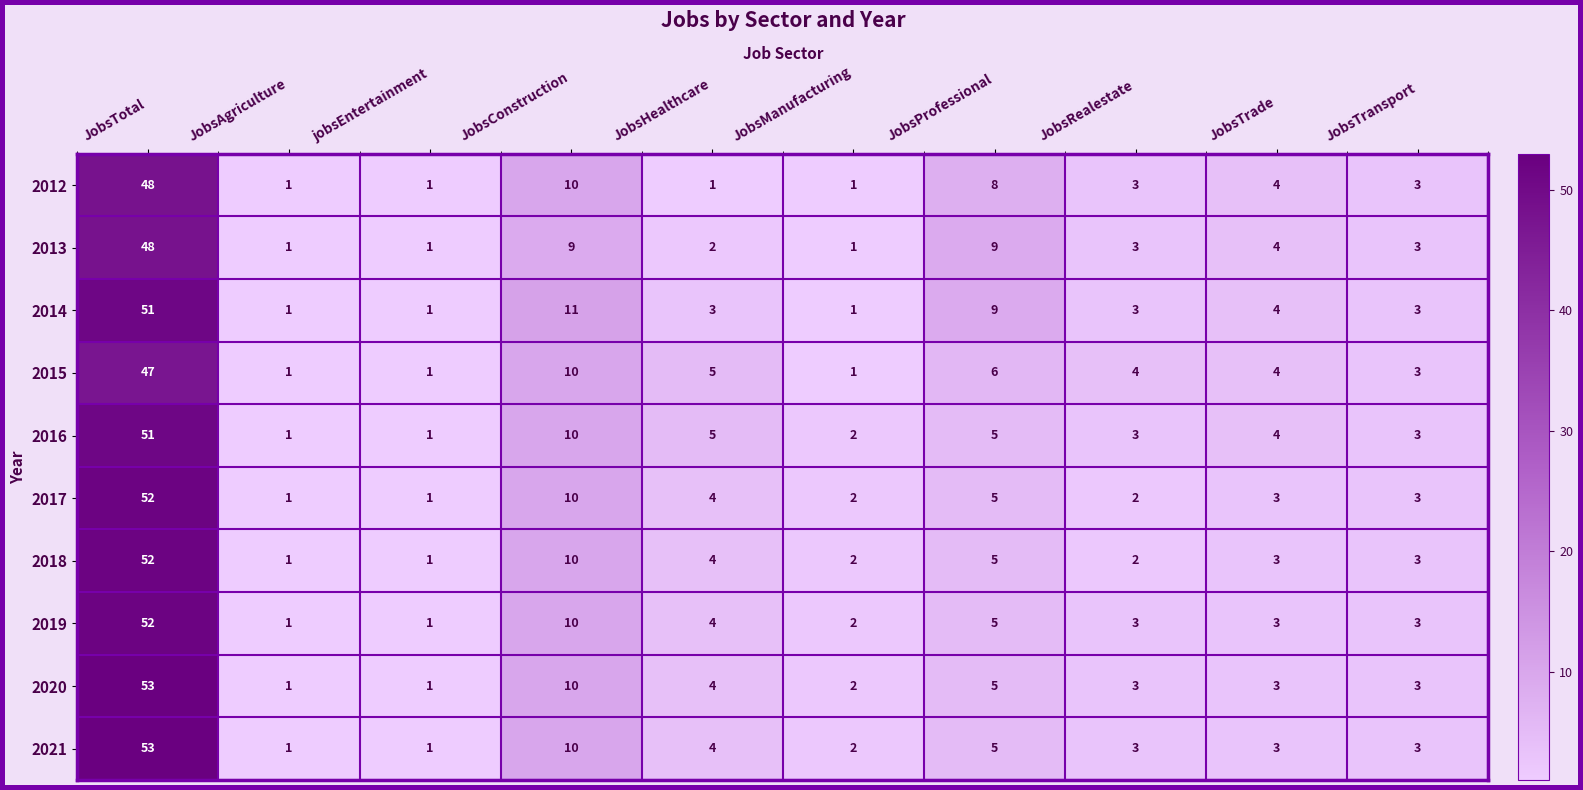

Where is 2016 nearest to the value 26?

JobsConstruction